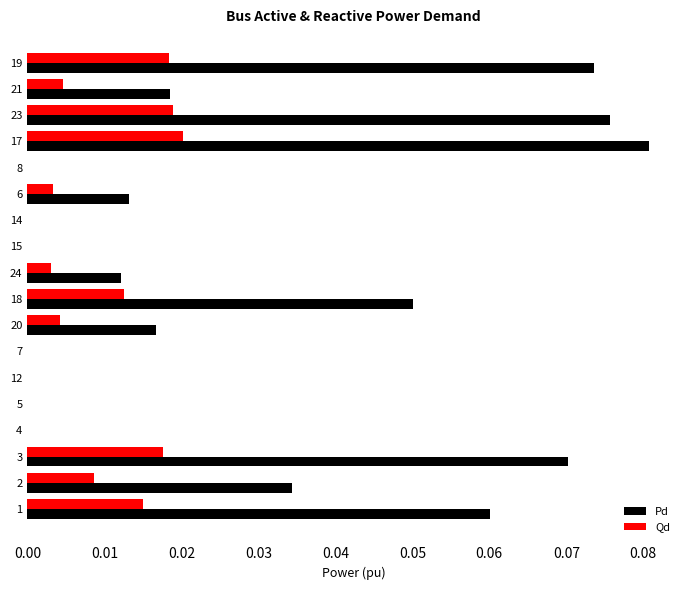

The value of Pd at 12 is -0.1. True or false?

False